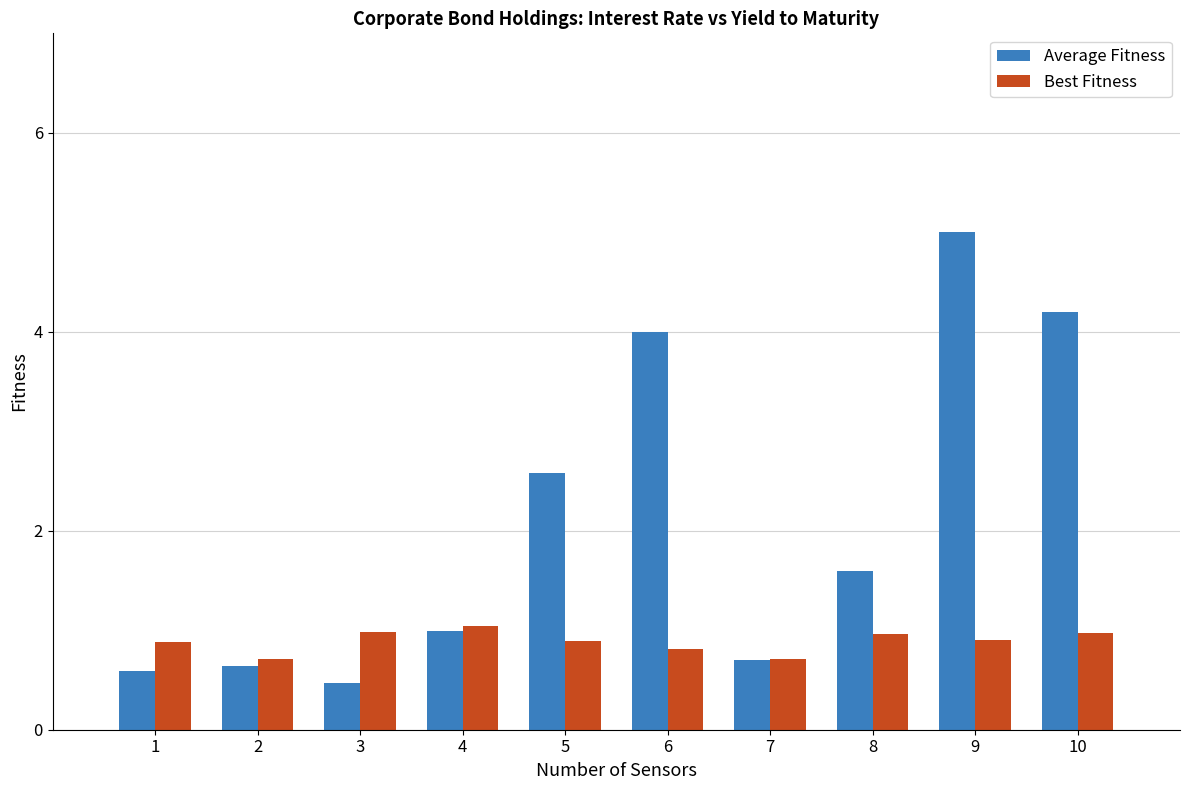

Which series changed the most between 2 and 8?

Average Fitness